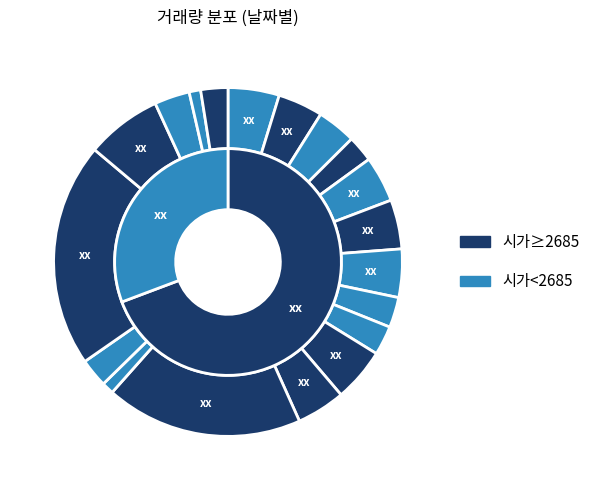

How many segments does this pie chart have?

19